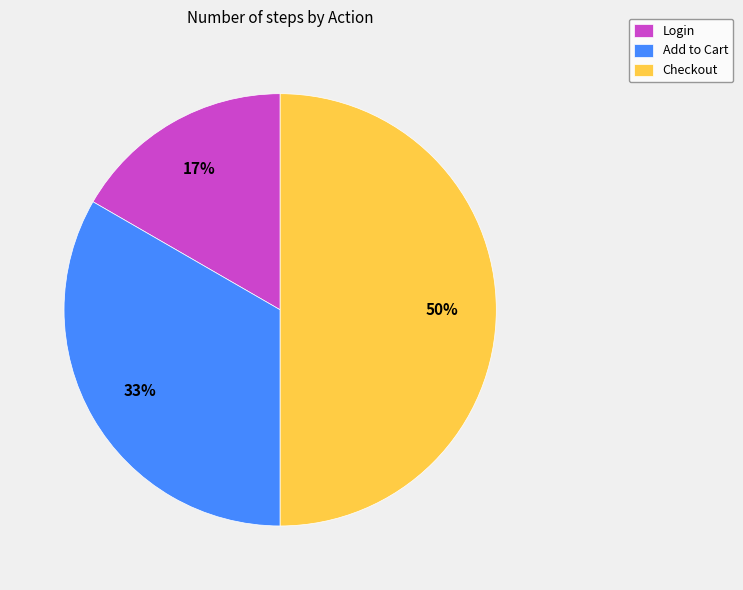

Does Login account for over 50% of the chart?

No